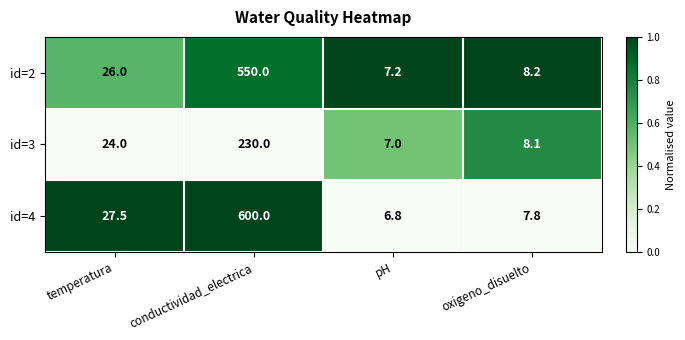

How many series are shown in this chart?

3